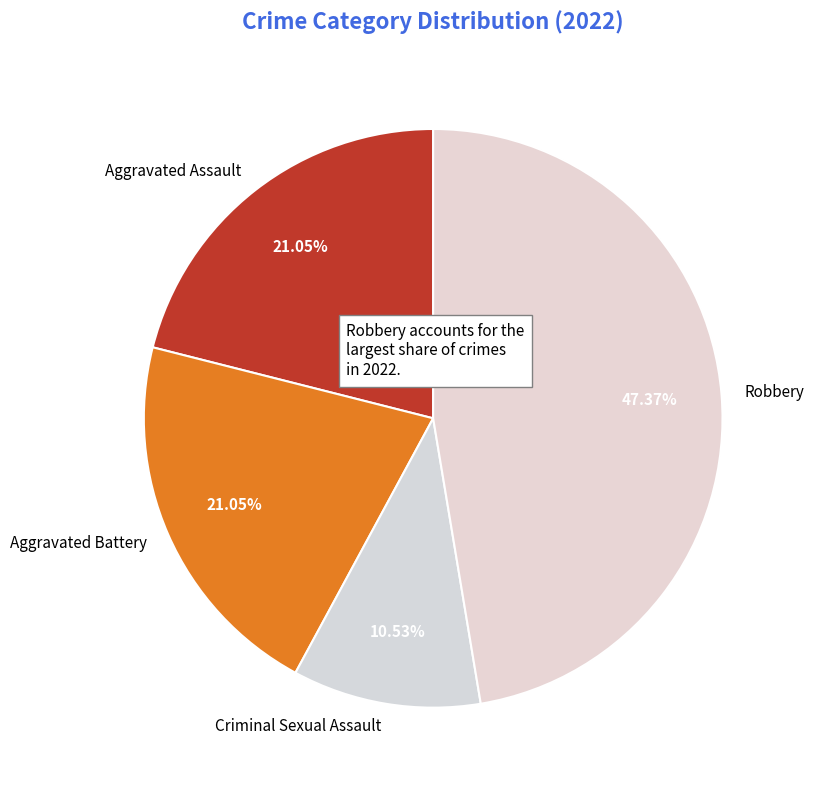

To the nearest percent, what is the combined percentage of Aggravated Battery and Aggravated Assault?

42%